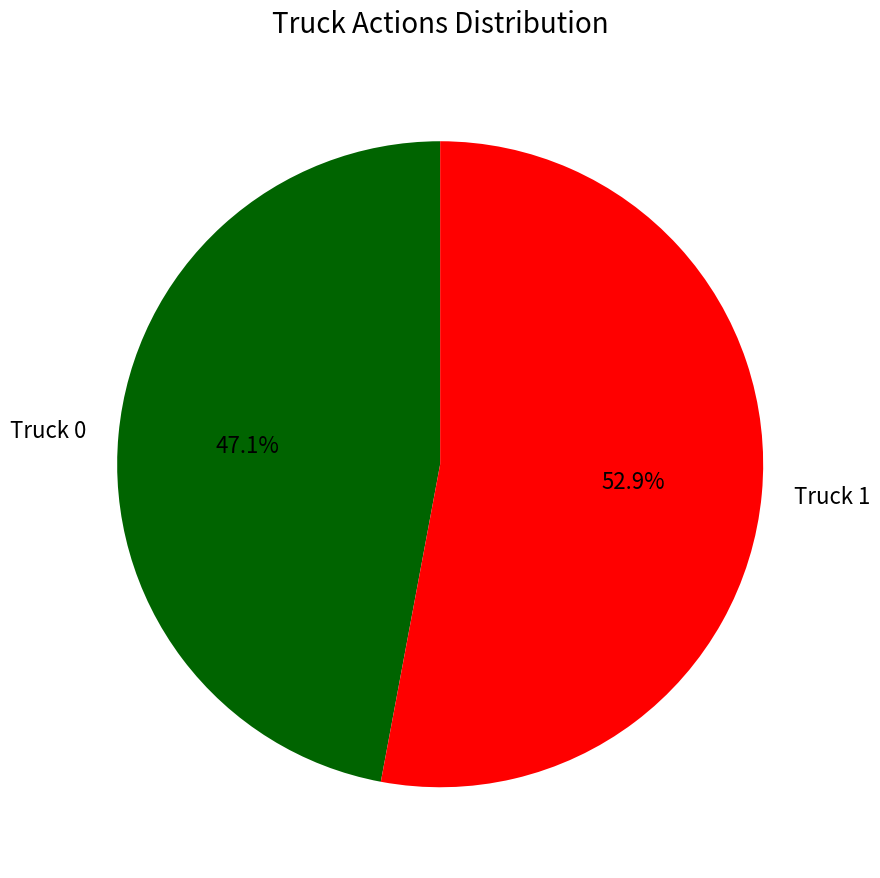

True or false: Truck 1 accounts for 46% of the total.

False